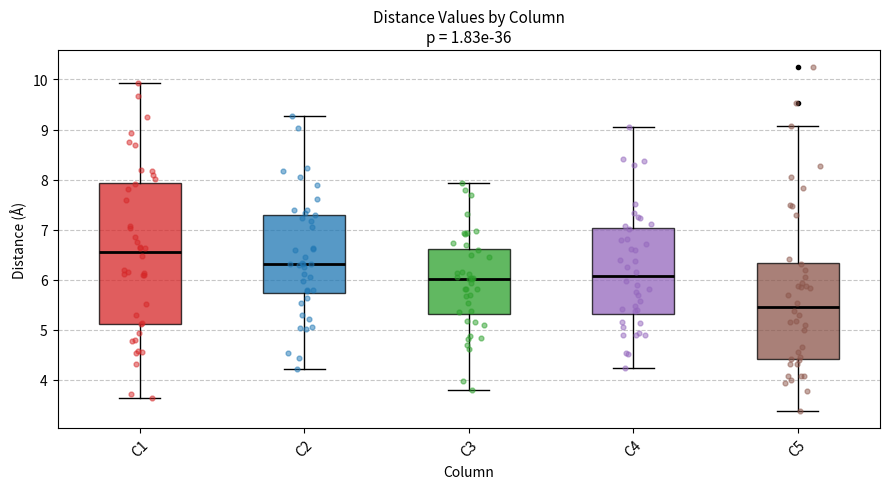

Where does the median line of the box for C2 sit on the y-axis? The values are not printed on the chart, so give them approximately, as read against the axis.

6.3